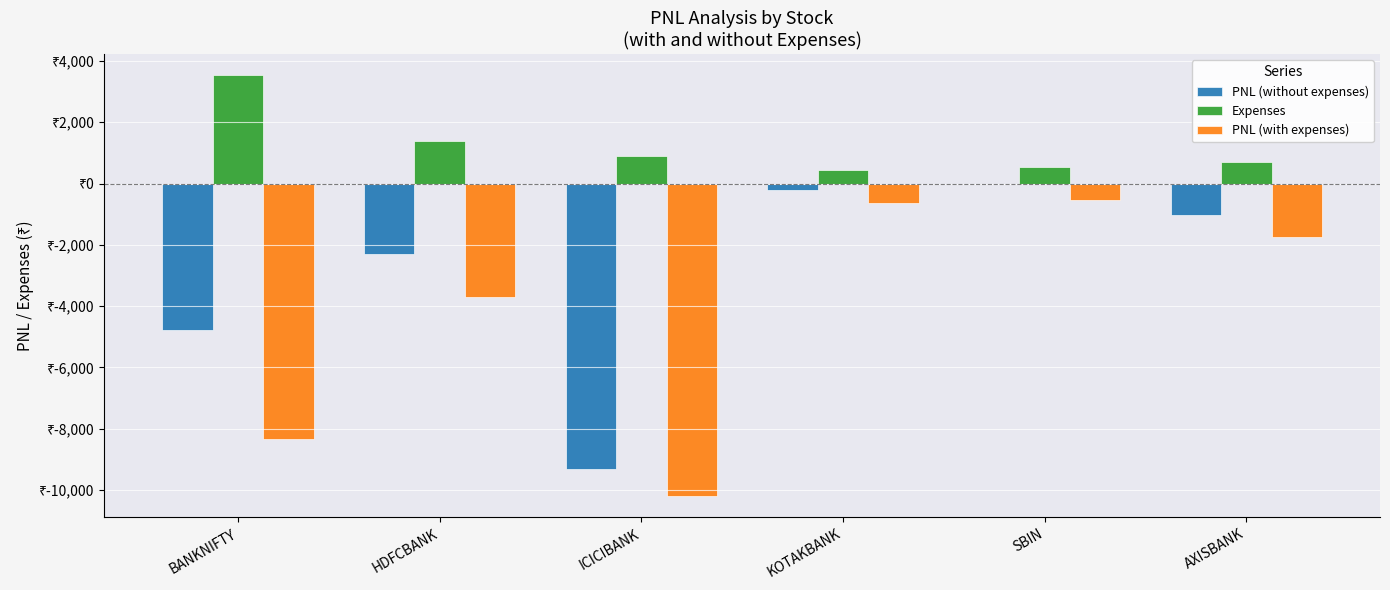

At which label does PNL (without expenses) reach its minimum?

ICICIBANK